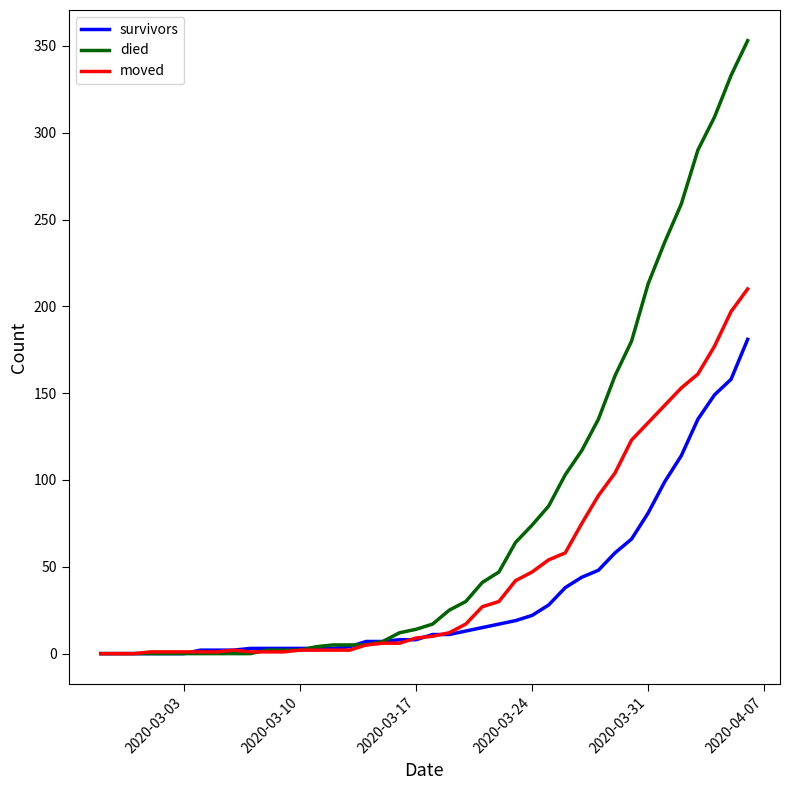

Which series has the largest total across all categories?

died